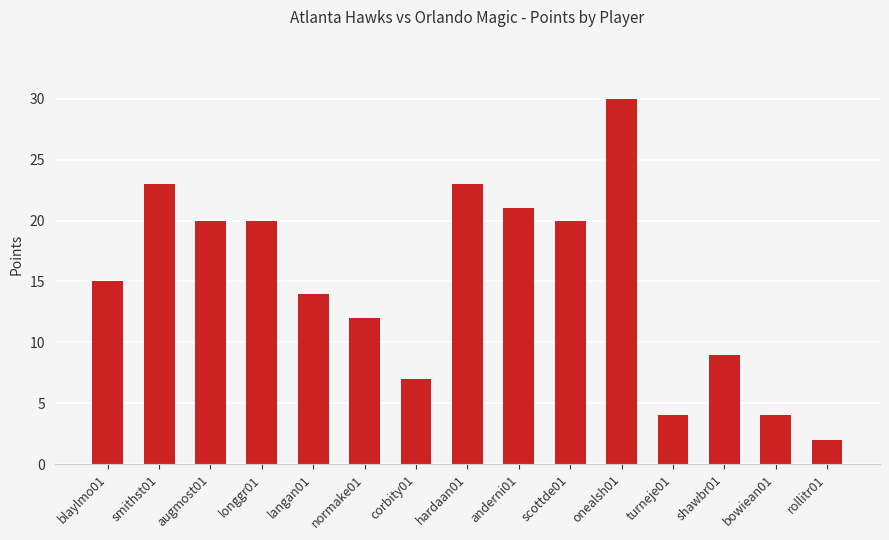

What is the smallest value displayed?

2